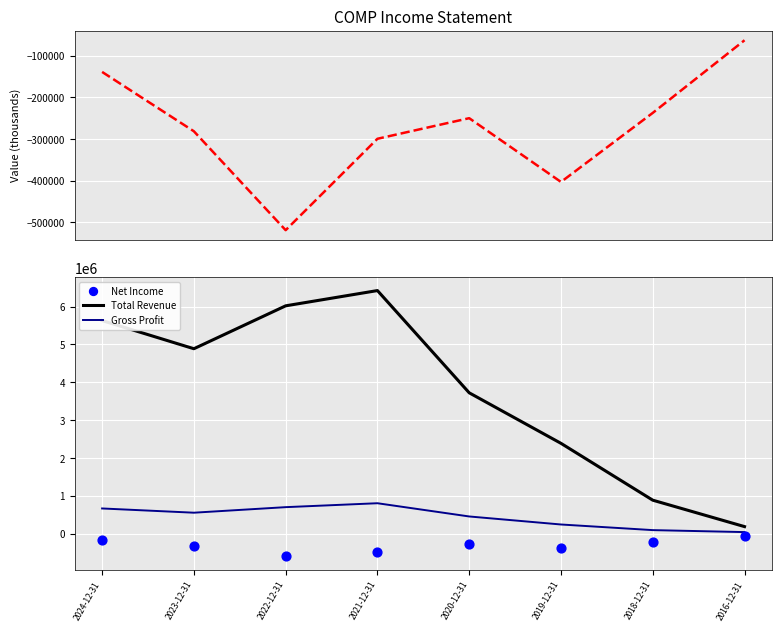

Which series contains the lowest Y value?

Net Income